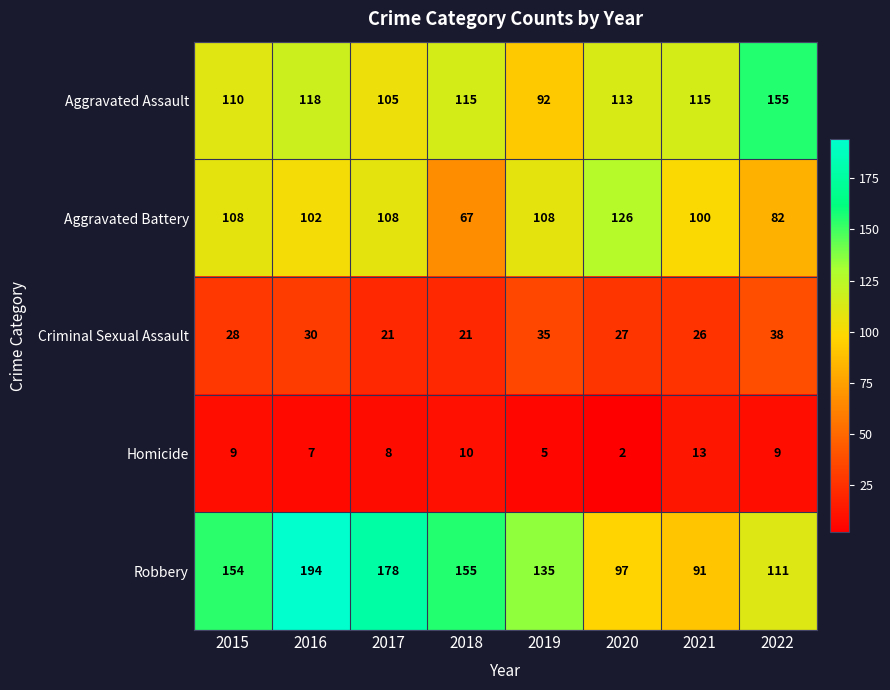

What is the maximum value shown in the chart?

194